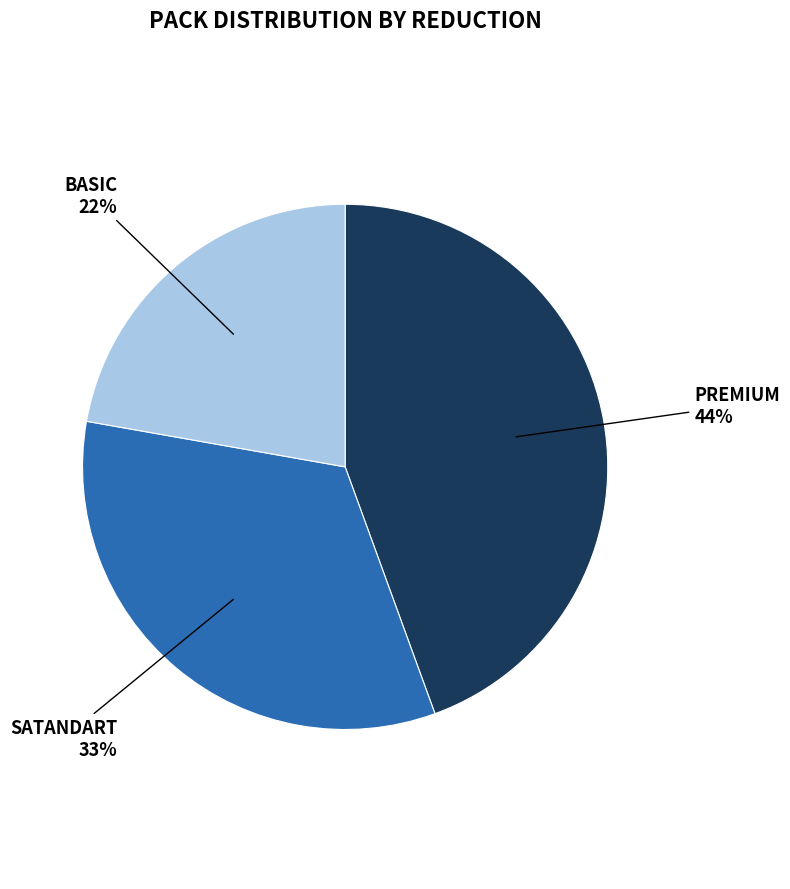

Count the number of slices in the pie.

3